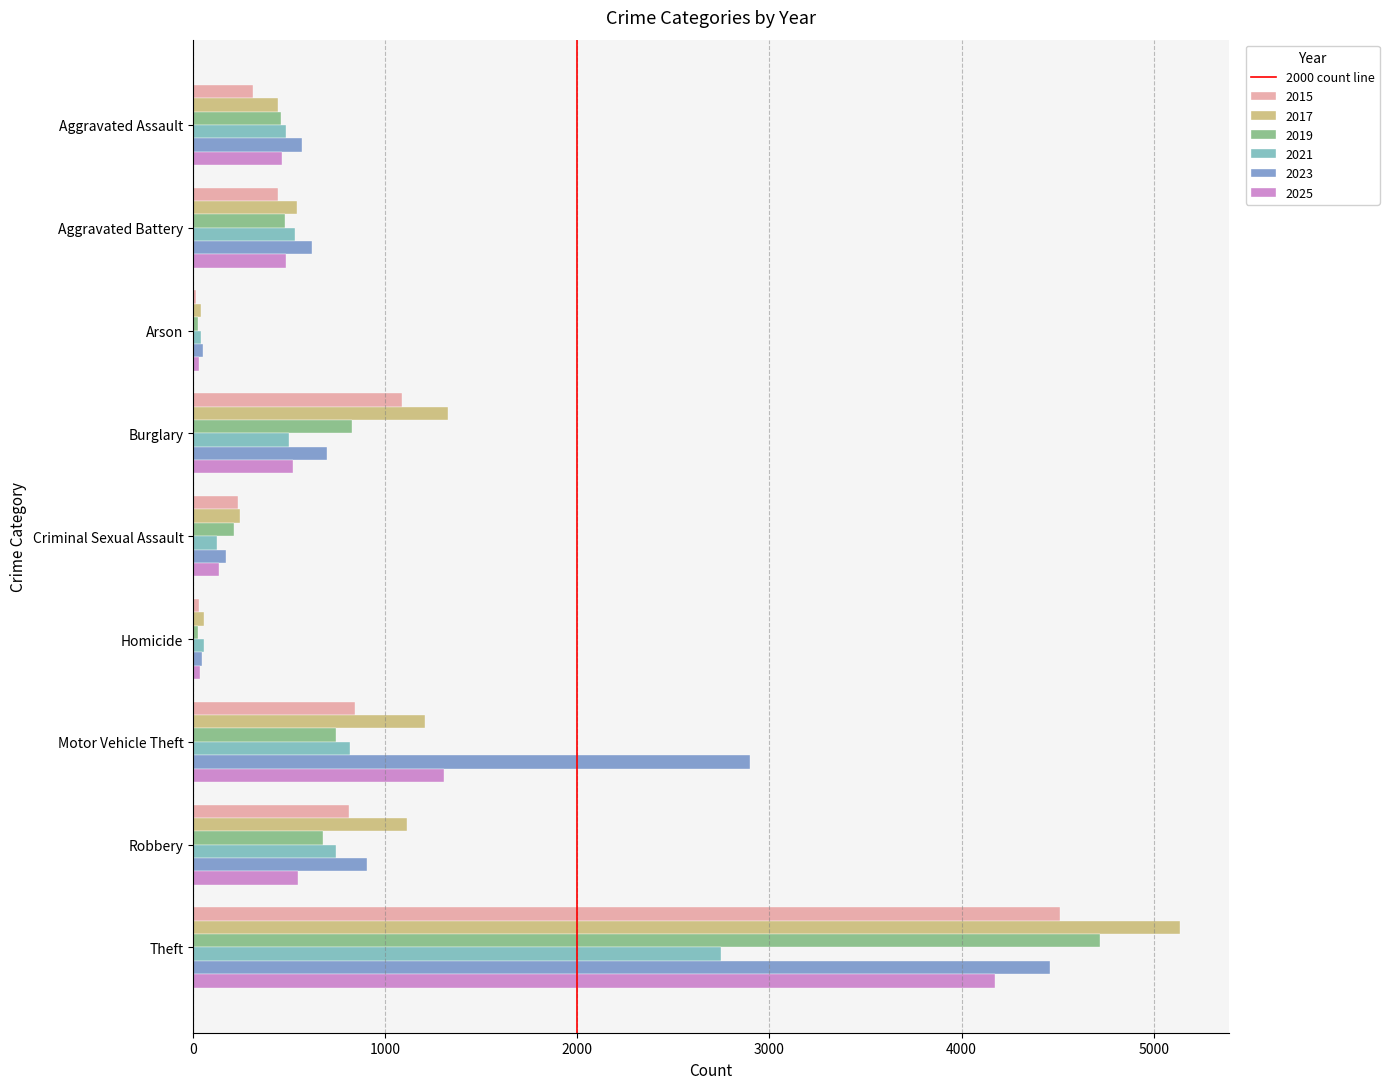

Is the value of 2019 at Aggravated Battery greater than the value of 2023 at Theft?

No